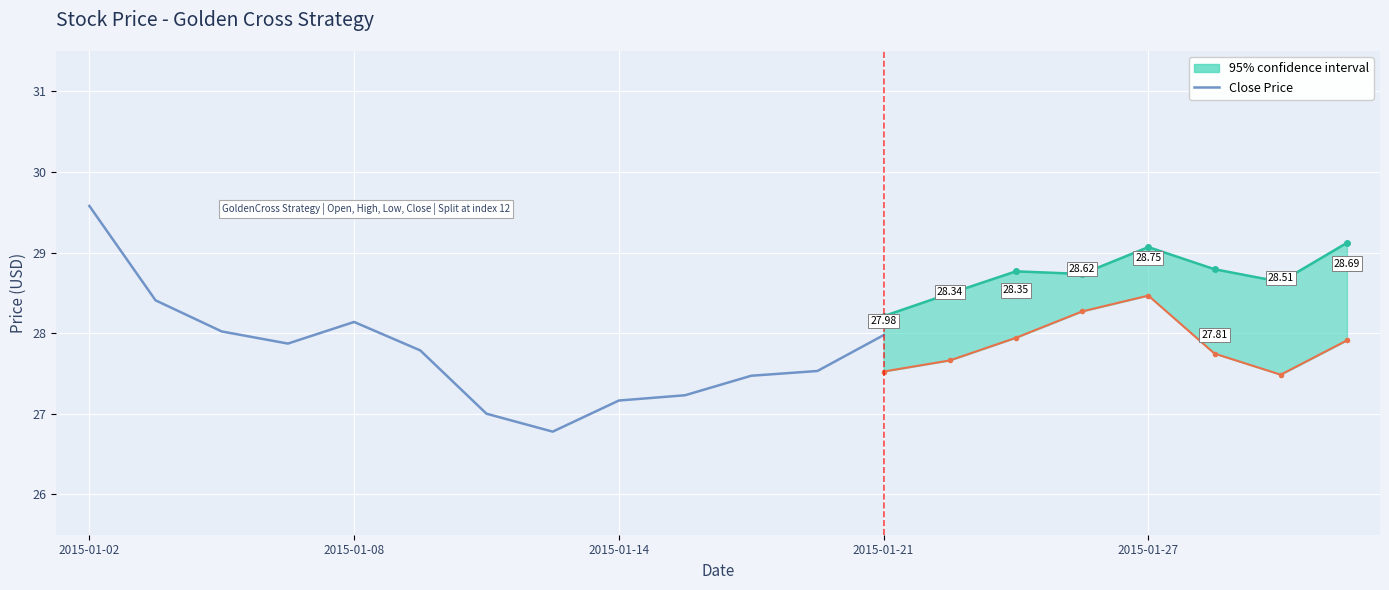

Approximately how many times larger is the value at 11 compared to 6?

1.0